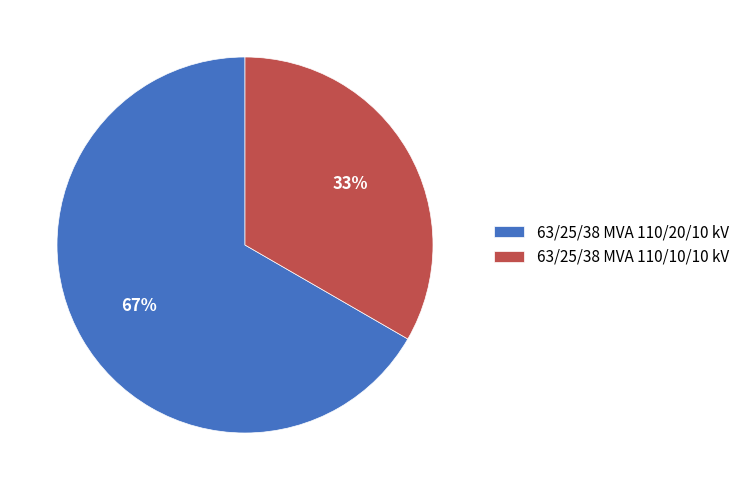

Is there any slice that represents more than half of the pie?

Yes